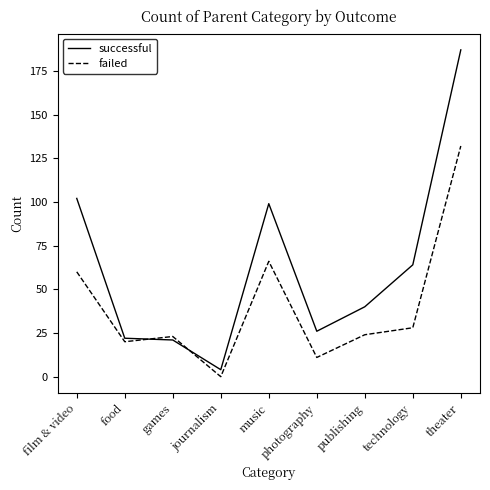

True or false: failed and successful cross at least once.

True